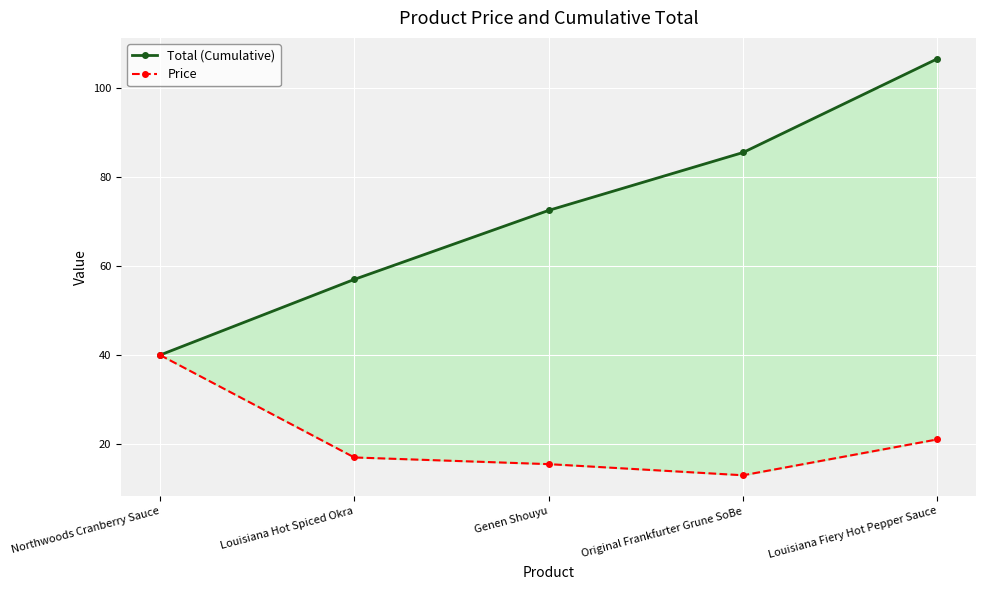

Reading left to right, extract all data points from this chart.

Total (Cumulative): Northwoods Cranberry Sauce=40.0	Louisiana Hot Spiced Okra=57.0	Genen Shouyu=72.5	Original Frankfurter Grune SoBe=85.5	Louisiana Fiery Hot Pepper Sauce=106.6
Price: Northwoods Cranberry Sauce=40.0	Louisiana Hot Spiced Okra=17.0	Genen Shouyu=15.5	Original Frankfurter Grune SoBe=13.0	Louisiana Fiery Hot Pepper Sauce=21.1